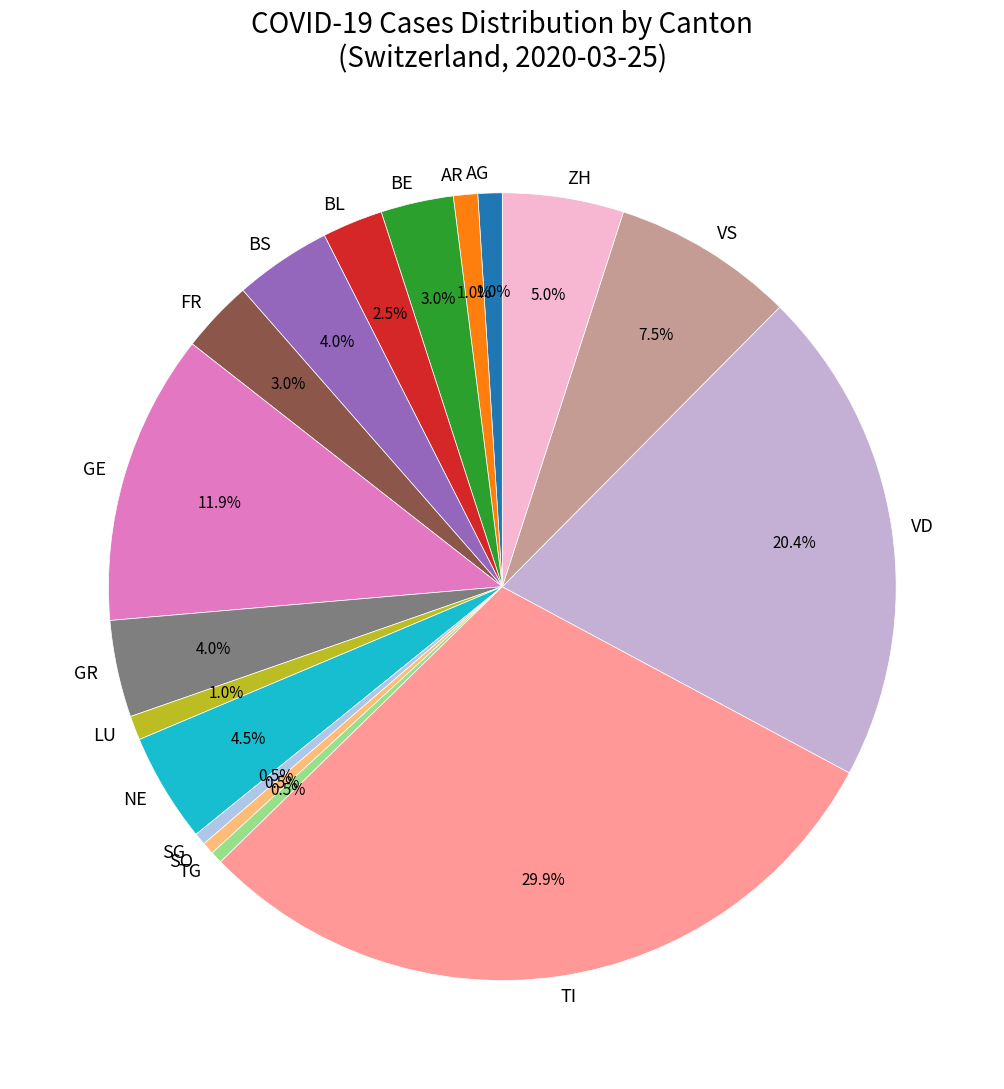

Between GR and TG, which is larger?

GR